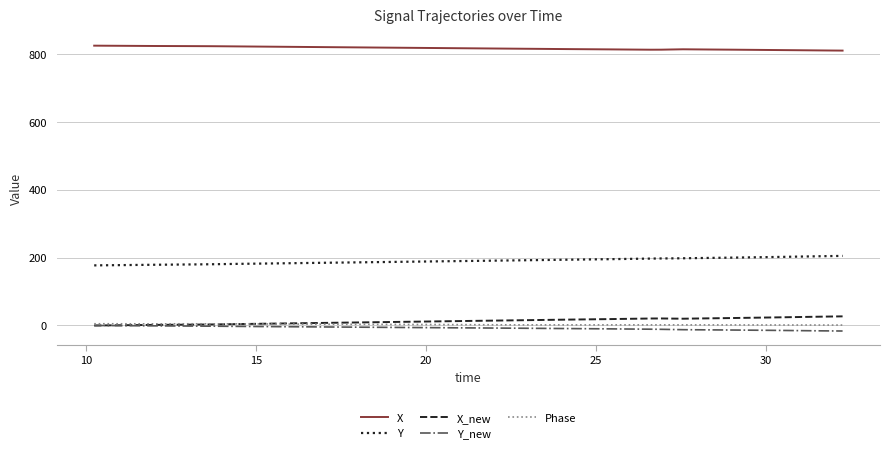

Which series has the widest spread of values?

Y